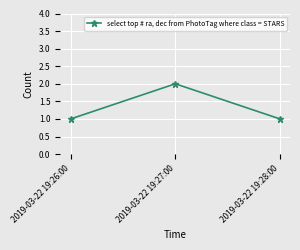

Approximately how many times larger is the value at 2019-03-22 19:28:00 compared to 2019-03-22 19:26:00?

1.0